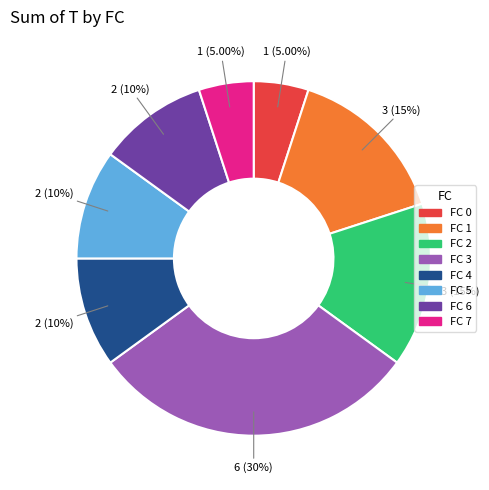

What is the ratio of the value at FC 1 to the value at FC 4?

1.5